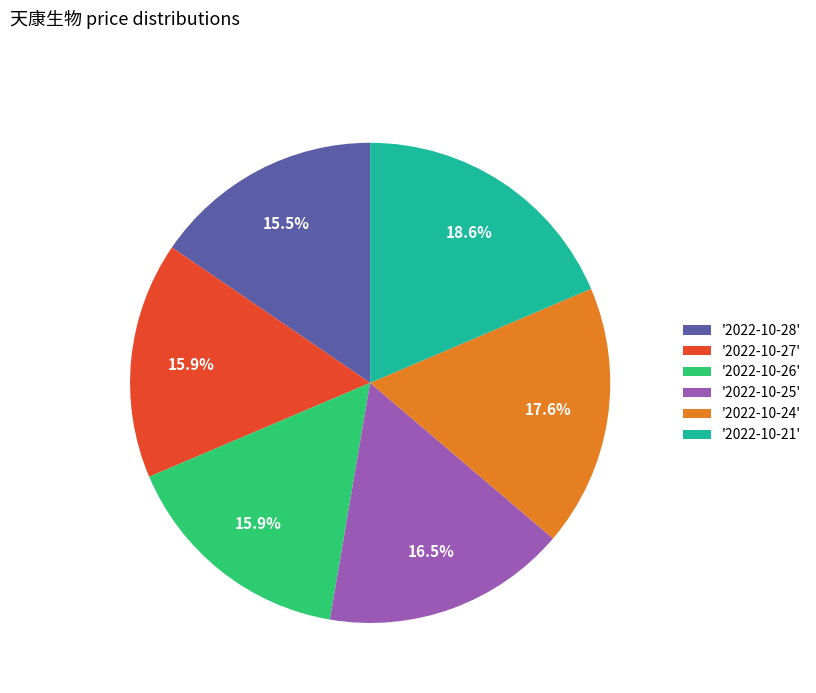

Between '2022-10-24' and '2022-10-25', which is larger?

'2022-10-24'